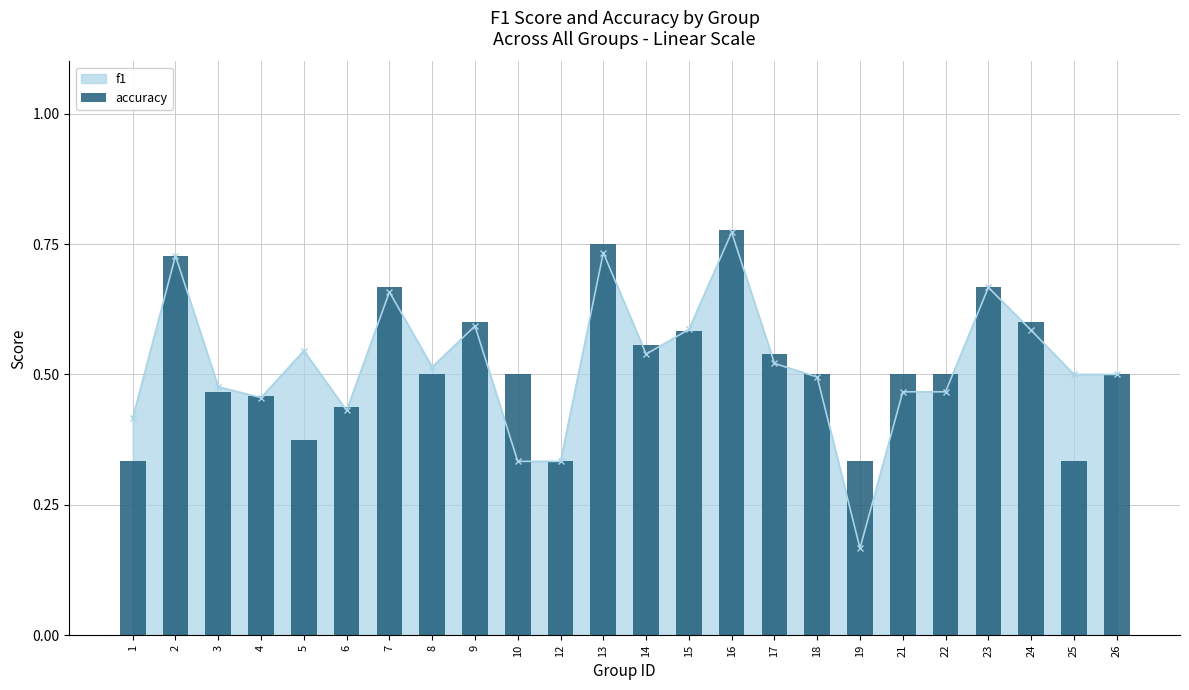

What is the change in value from 3 to 14?

+0.1